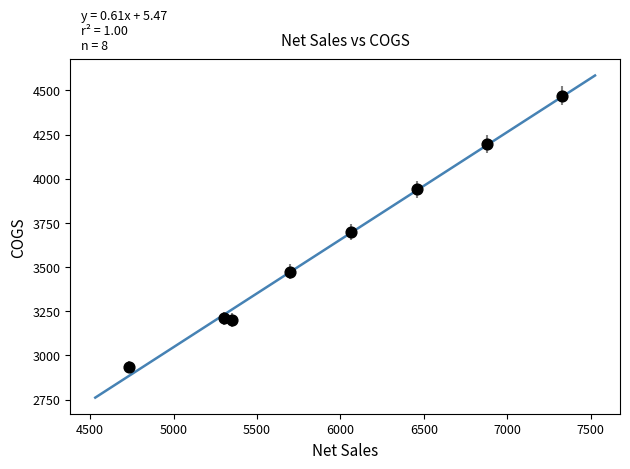

What is the average X value?

5975.7